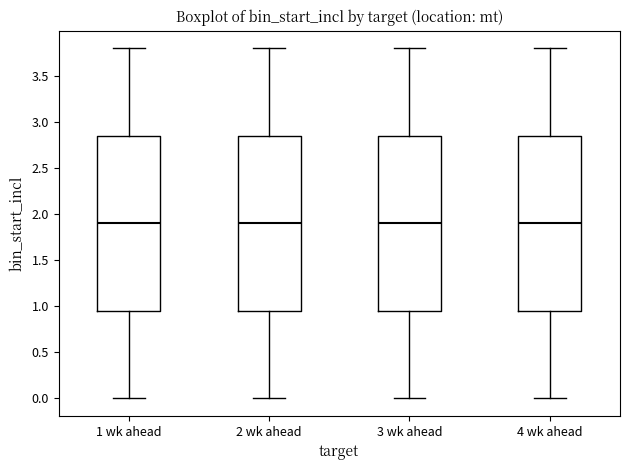

Where is the upper edge of the box for 1 wk ahead on the y-axis? The values are not printed on the chart, so give them approximately, as read against the axis.

2.85